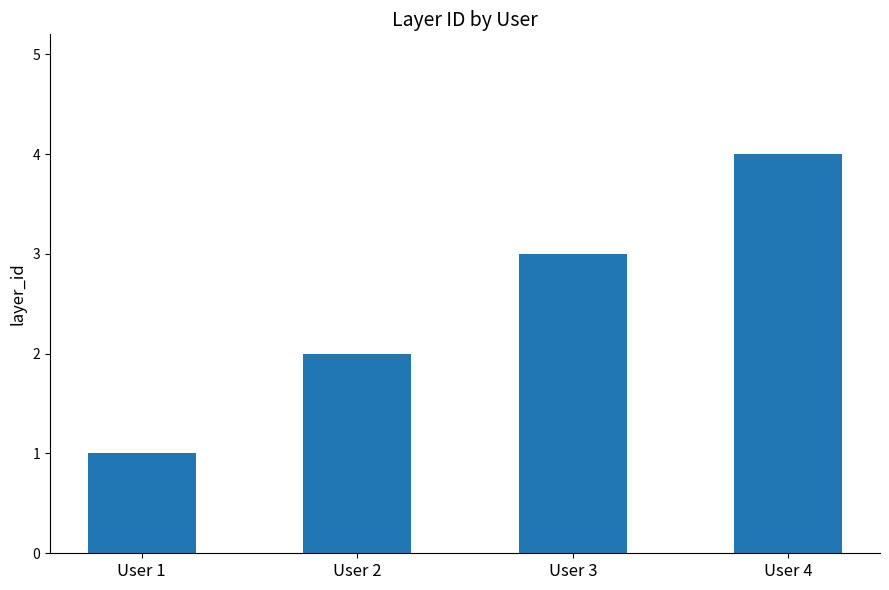

Reading right to left, extract all data points from this chart.

User 4=4	User 3=3	User 2=2	User 1=1